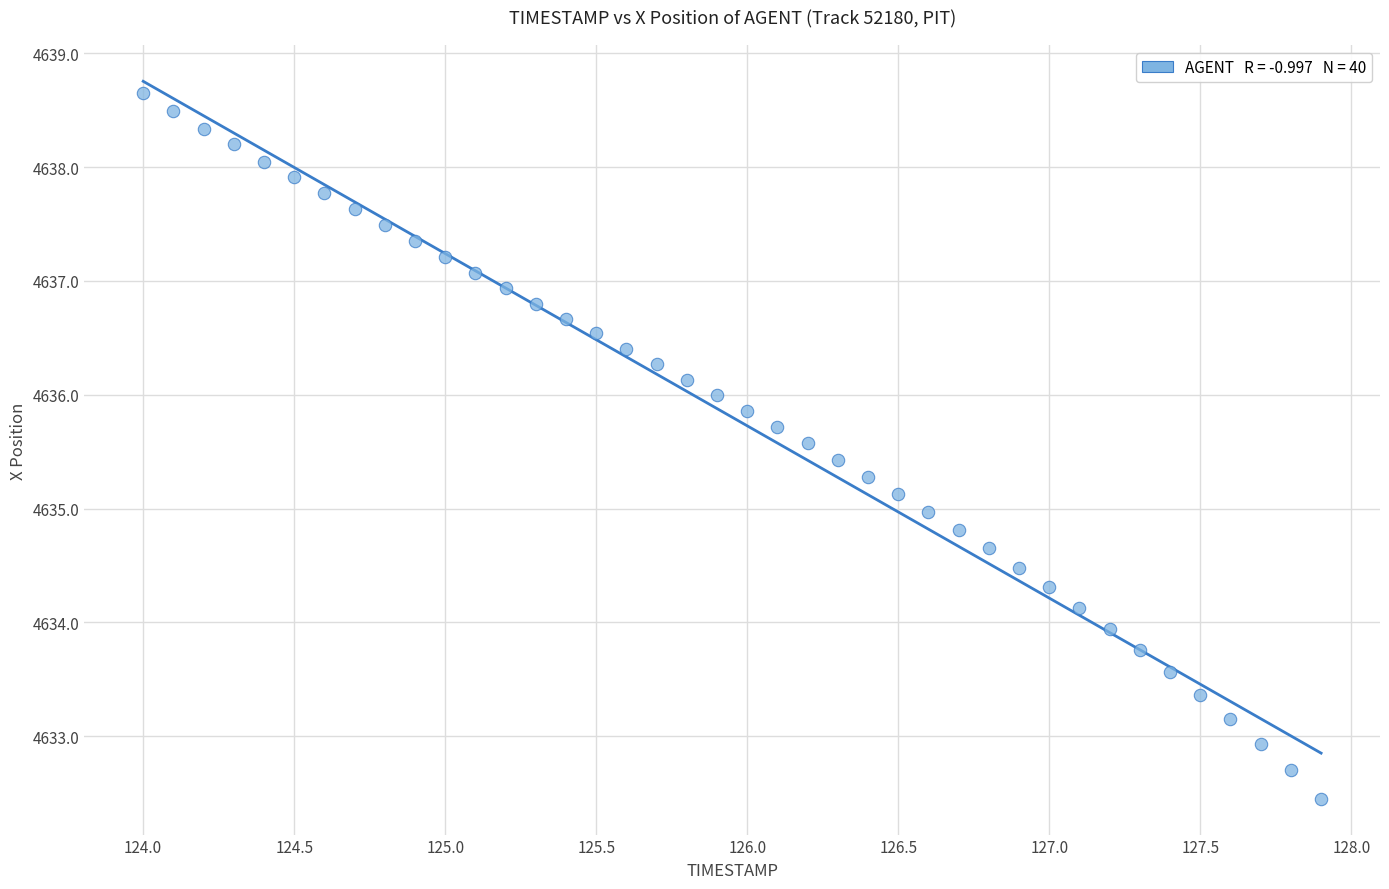

What is the range of Y values (max minus min)?

6.2